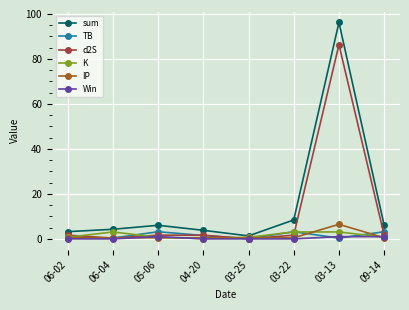

What is the label of the 2nd point from the right?

03-13